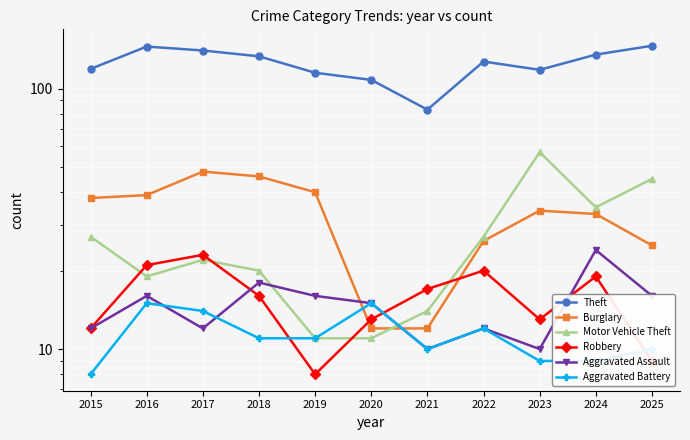

What are all the series names shown in the legend?

Theft, Burglary, Motor Vehicle Theft, Robbery, Aggravated Assault, Aggravated Battery